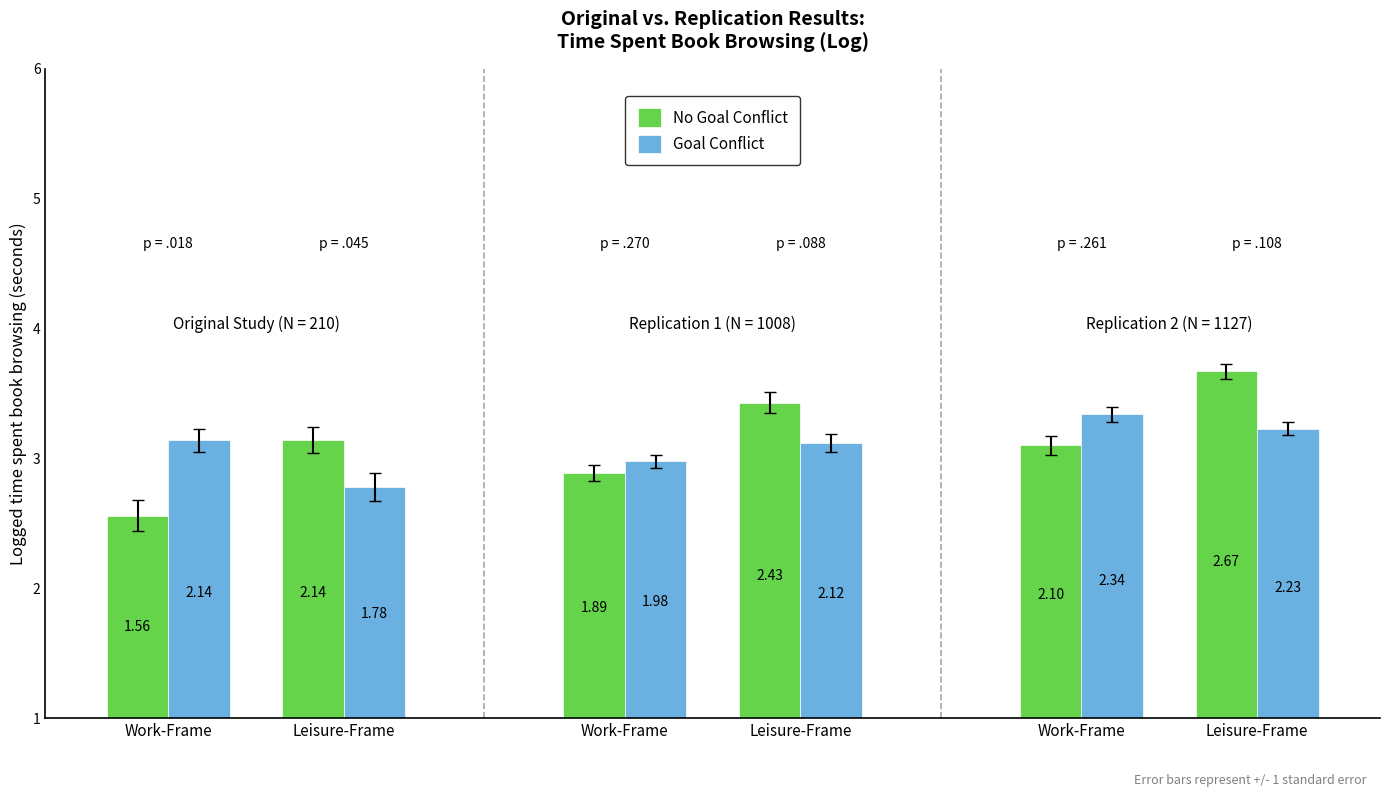

The No Goal Conflict series shows 4.5 at Leisure-Frame. True or false?

False